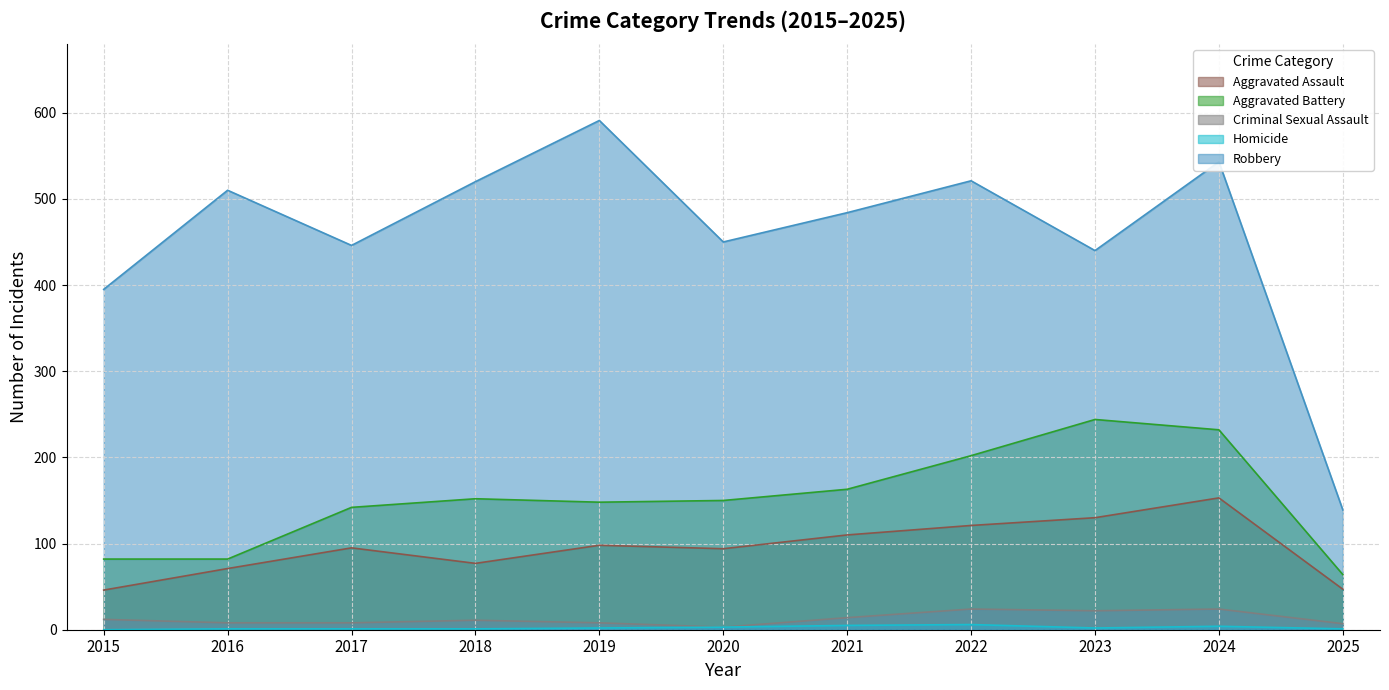

How many data points in Criminal Sexual Assault are above 11?

5